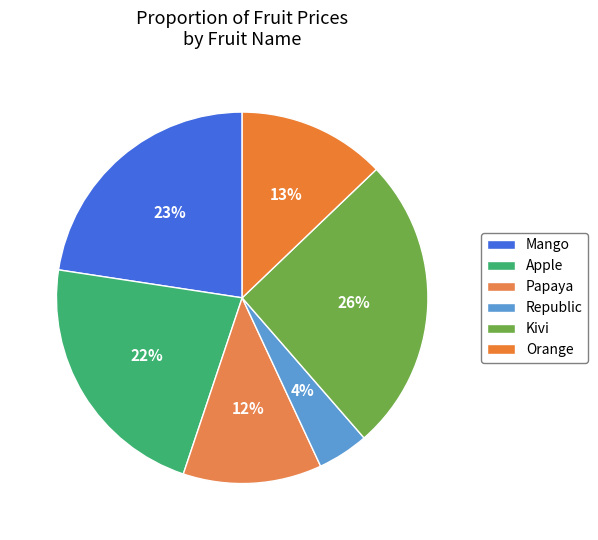

How many segments does this pie chart have?

6